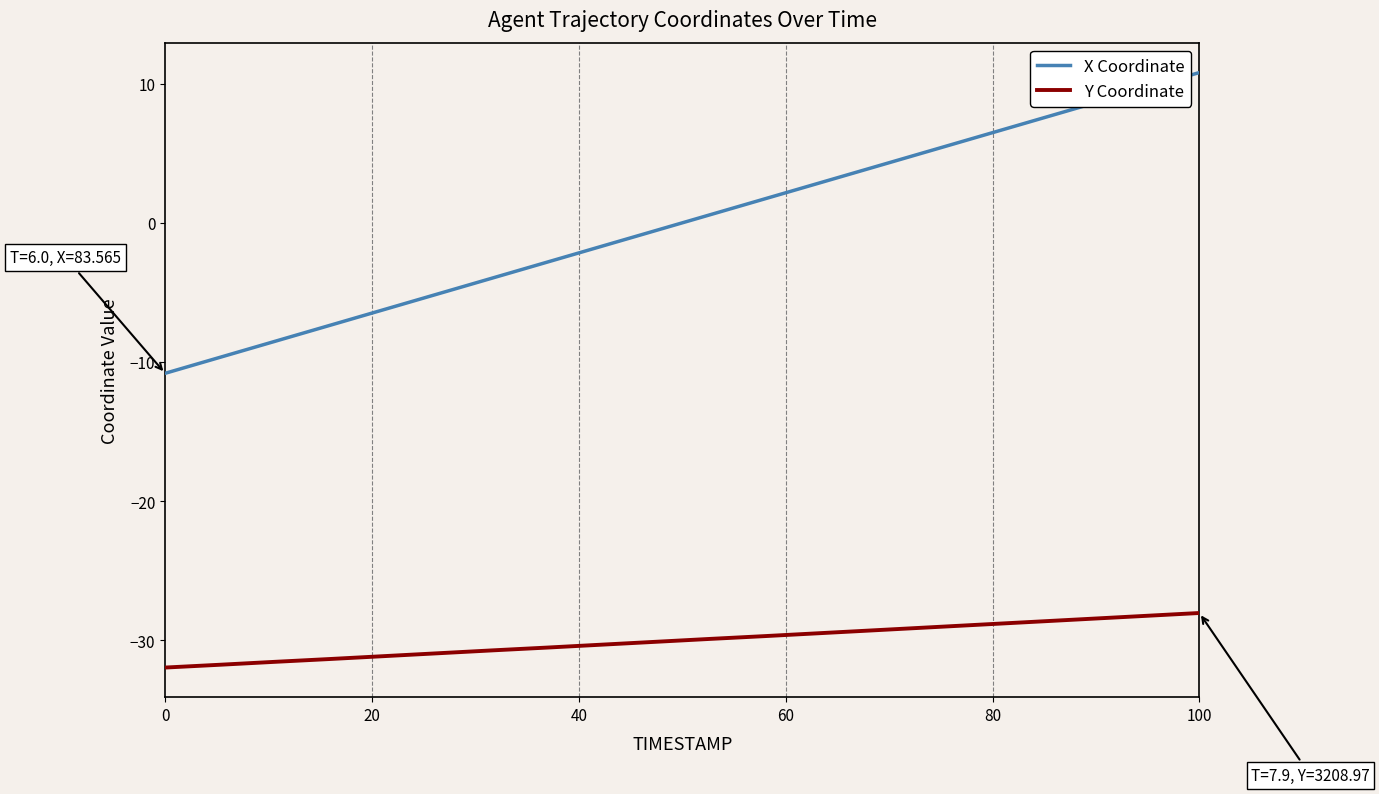

True or false: X Coordinate and Y Coordinate cross at least once.

False